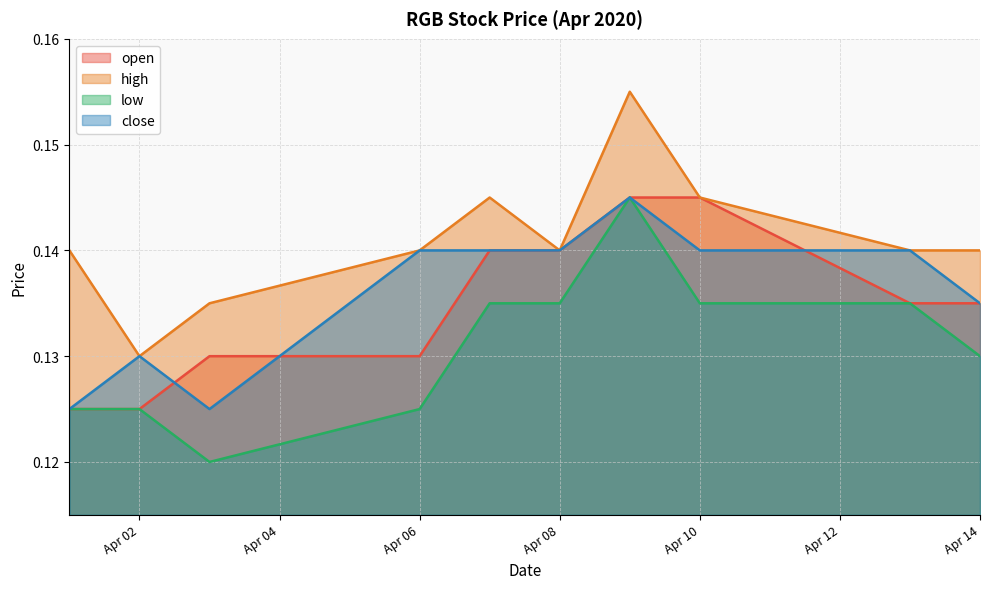

Is it true that close equals 0.0 at 2020-04-13?

False